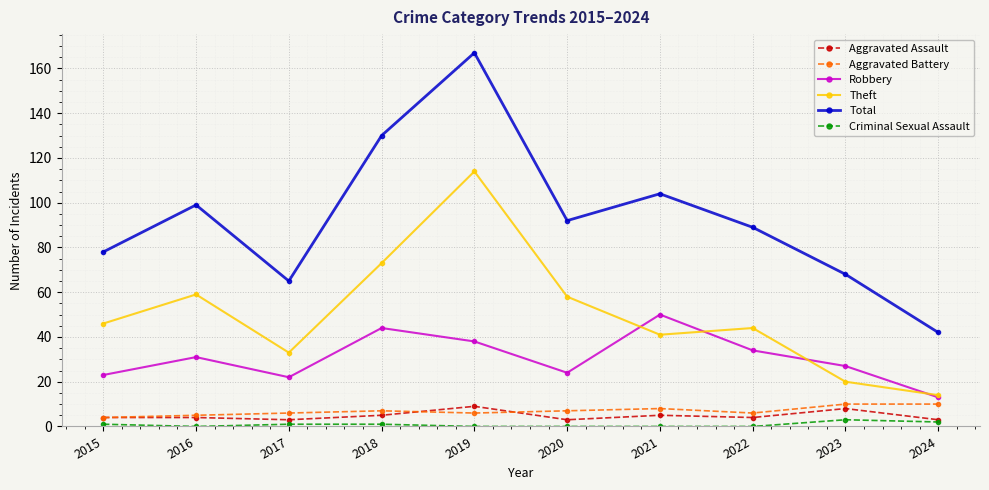

What is the sum of all Robbery values?

306